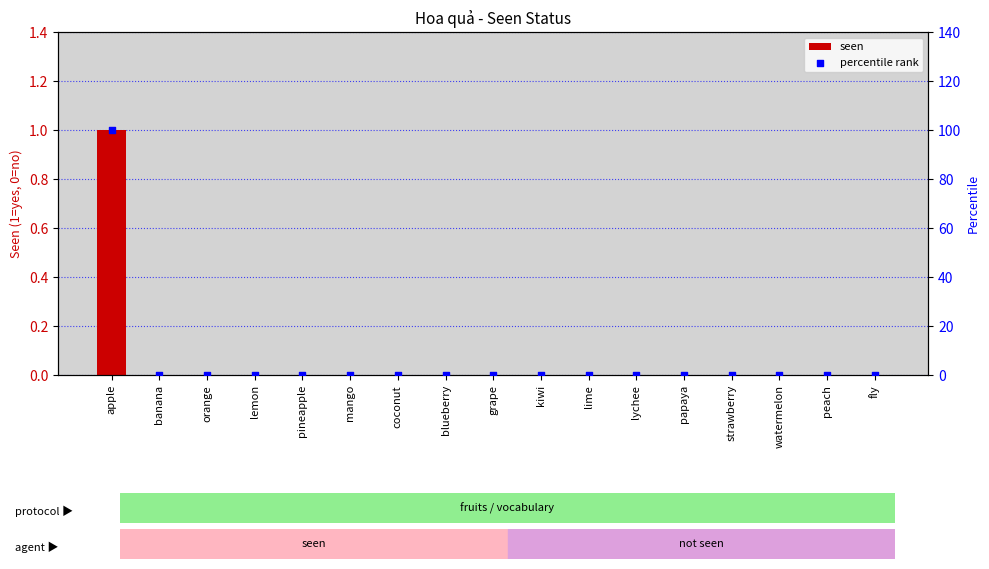

What are all the series names shown in the legend?

seen, percentile rank